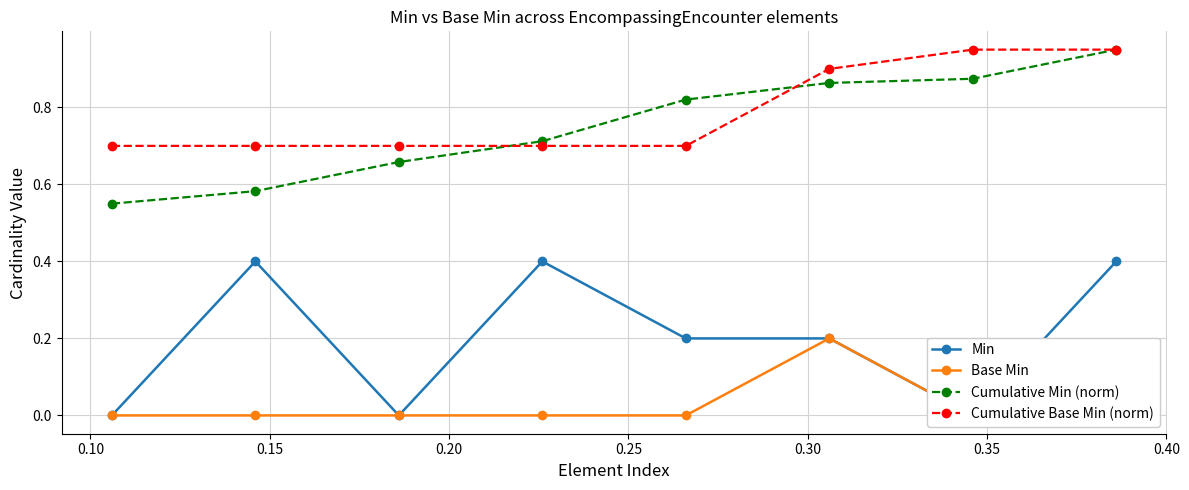

List the series in order of their peak value, highest first.

Cumulative Min (norm), Cumulative Base Min (norm), Min, Base Min